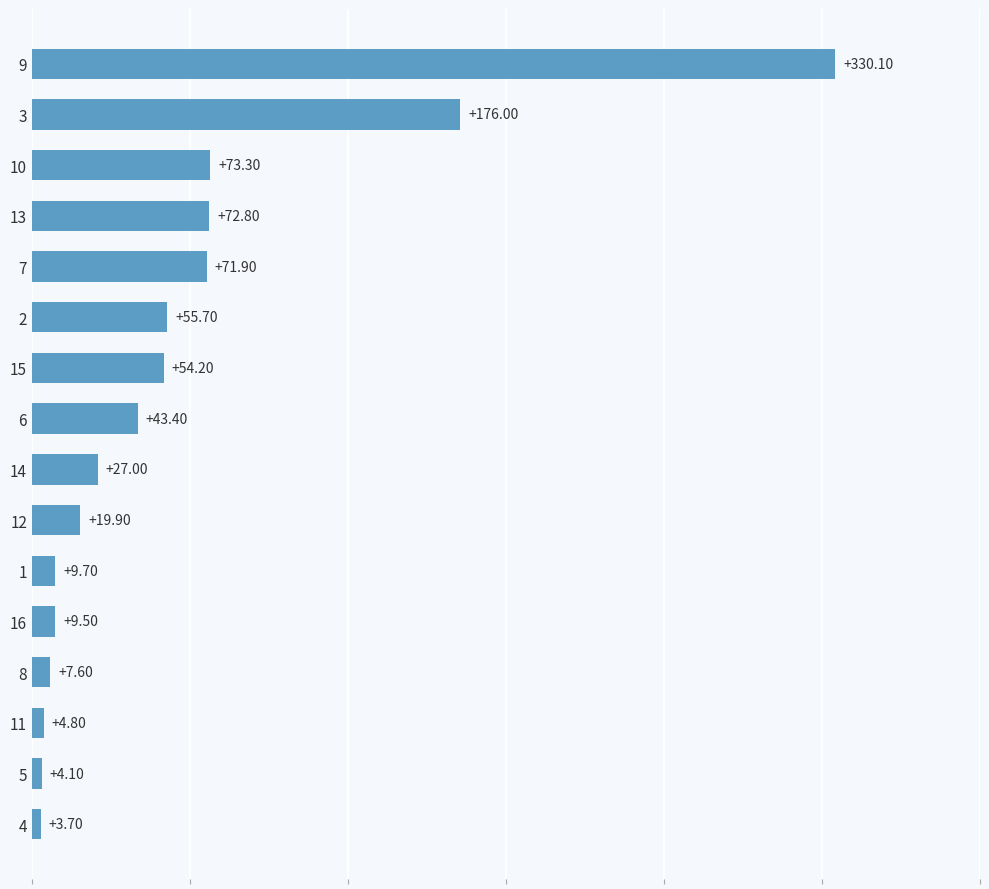

What is the difference between the maximum and minimum values?

326.4